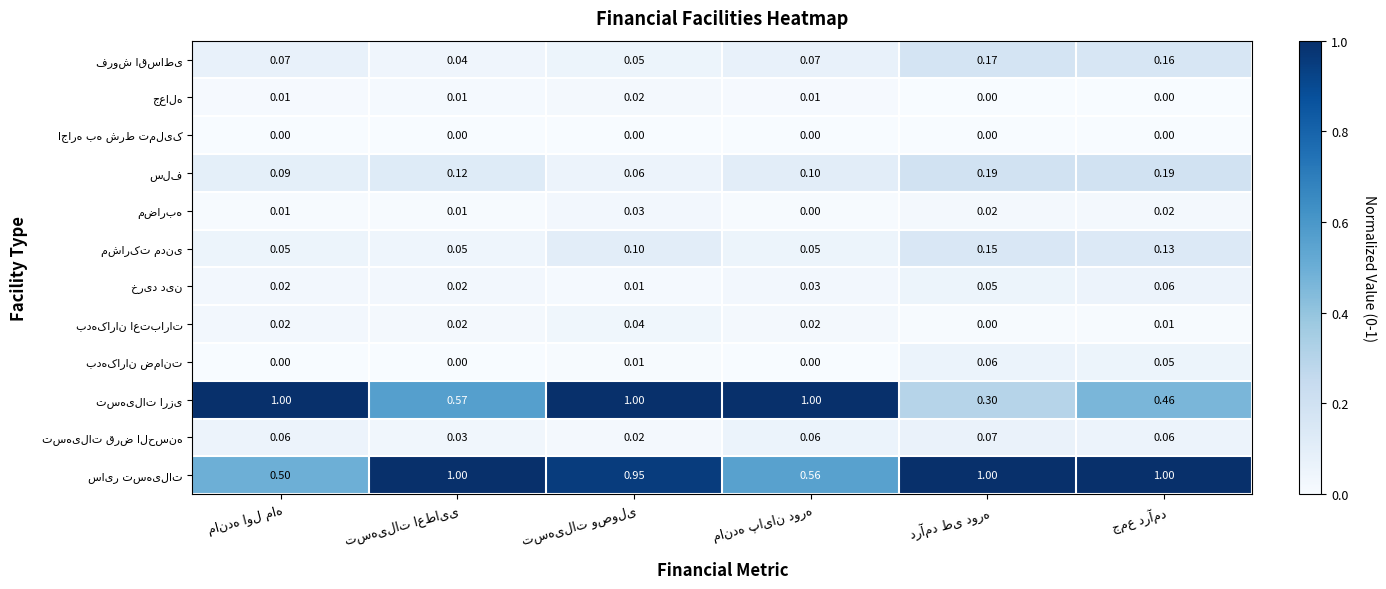

At which category does the chart reach its peak across all series?

مانده اول ماه